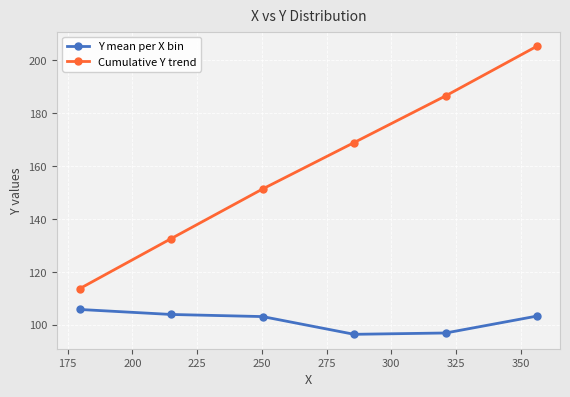

What is the maximum value shown in the chart?

205.4